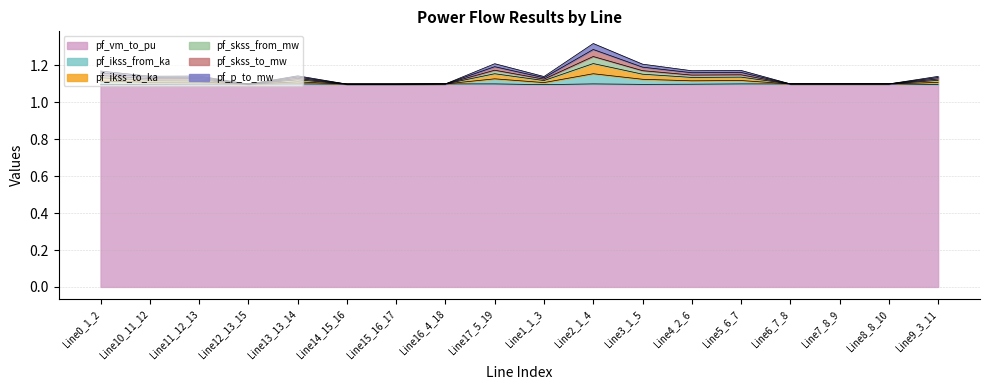

What is the label of the 14th point from the right?

Line13_13_14